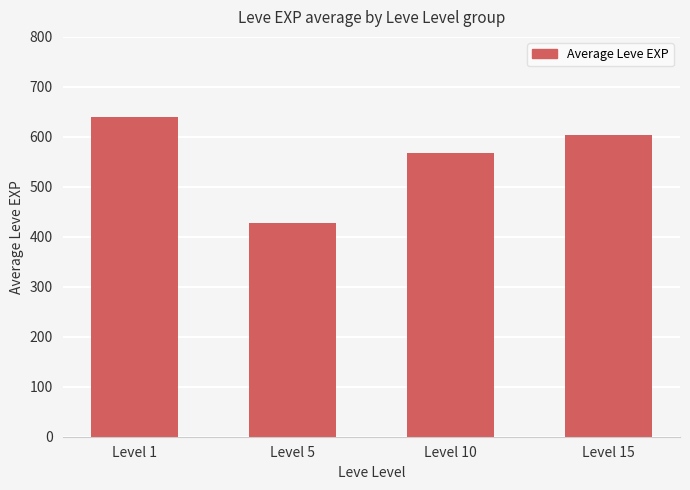

Count the values in the range 568 to 640.

3